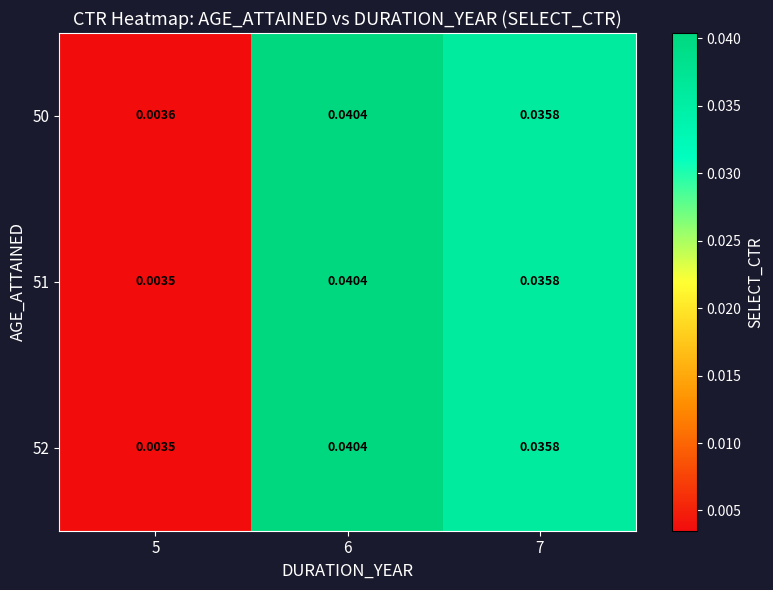

Is the value of 51 at 7 greater than the value of 50 at 5?

Yes